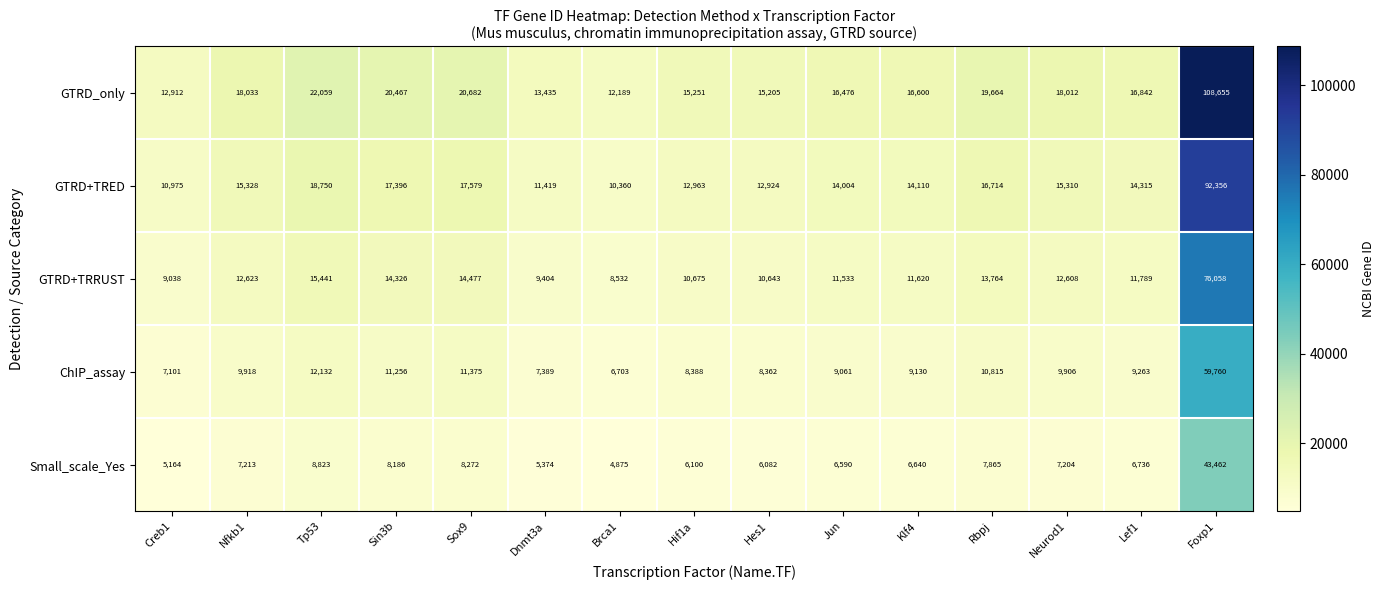

Between Jun and Rbpj, which series saw the biggest shift?

GTRD_only